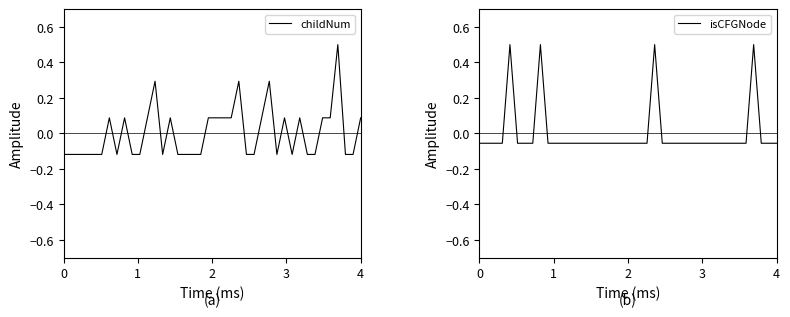

How many lines are shown in the chart?

2